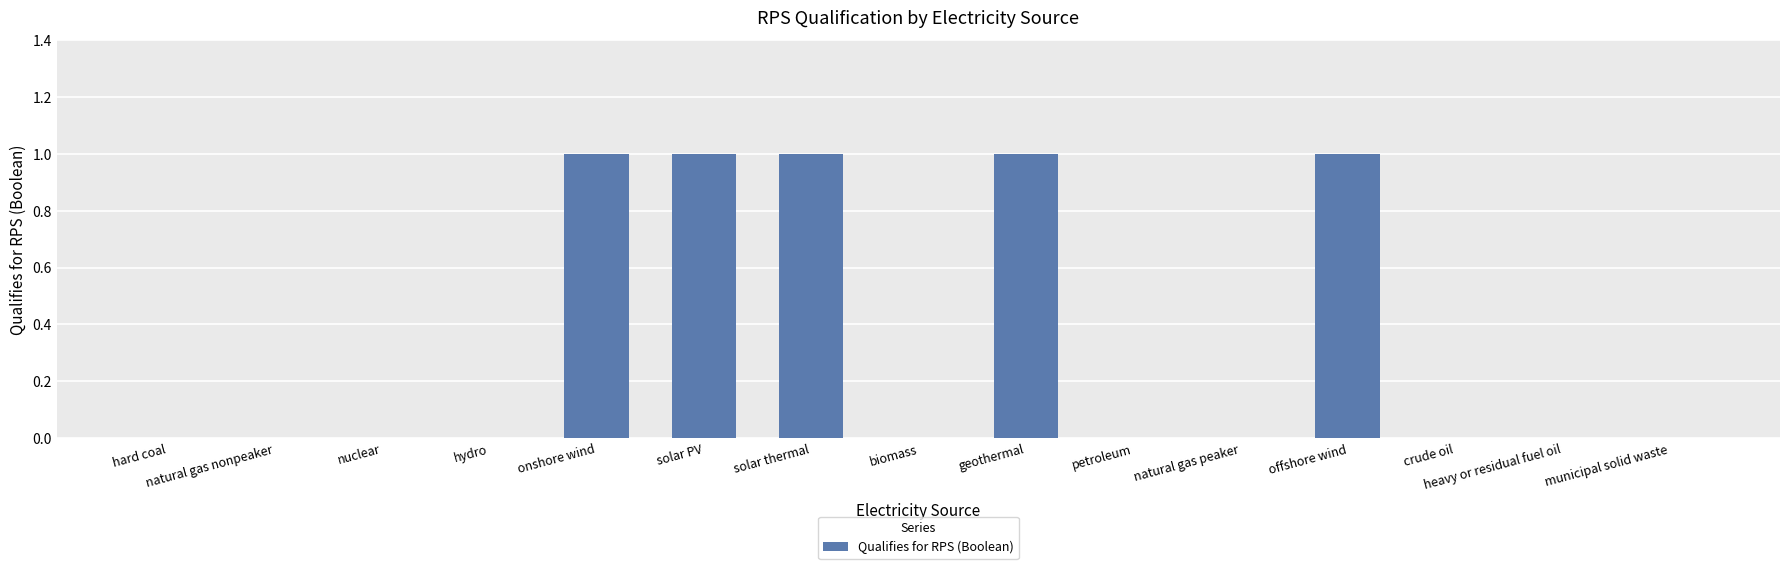

How many series are shown in this chart?

1